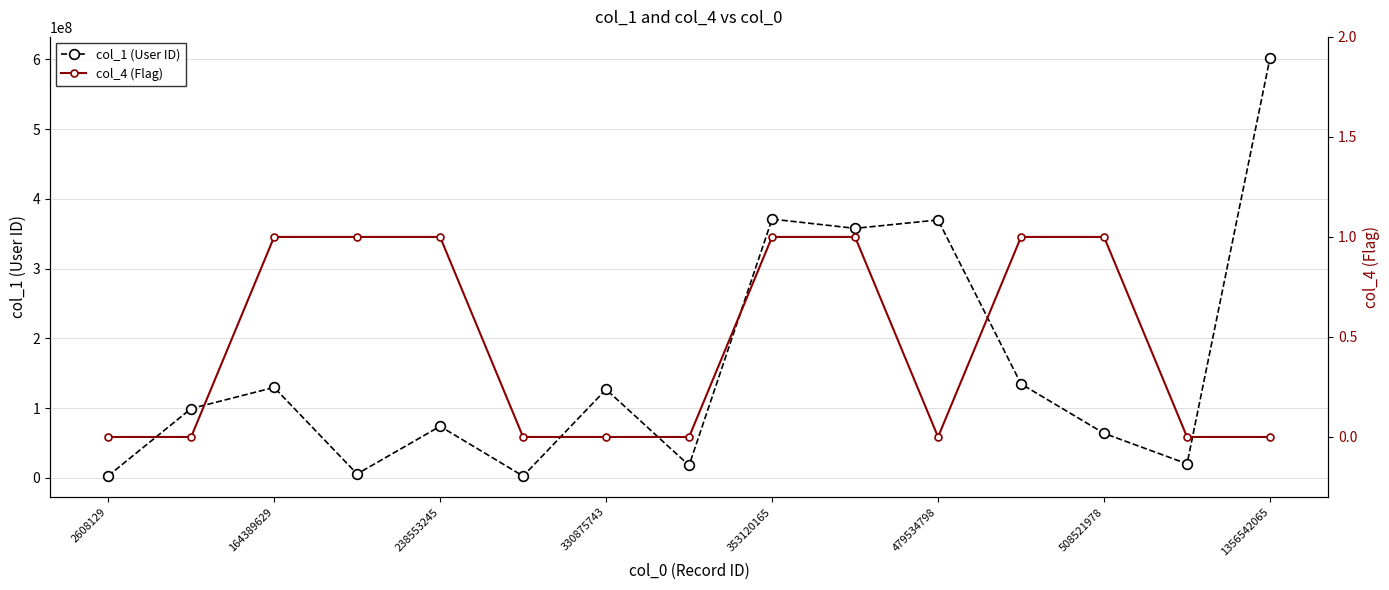

The value of col_1 (User ID) at 479534798 is 369835496. True or false?

True